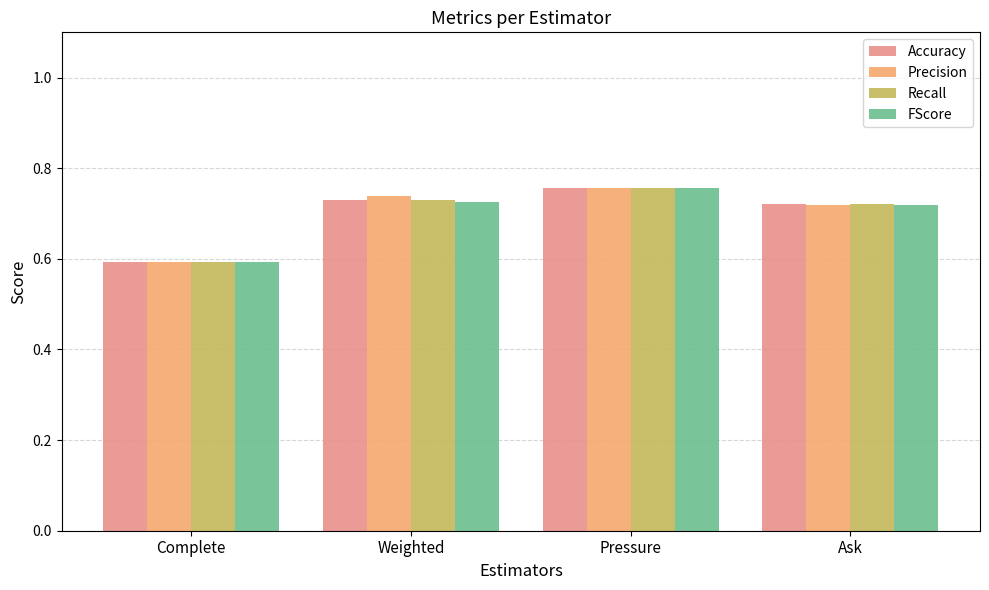

Which category has the lowest value across all series?

Complete